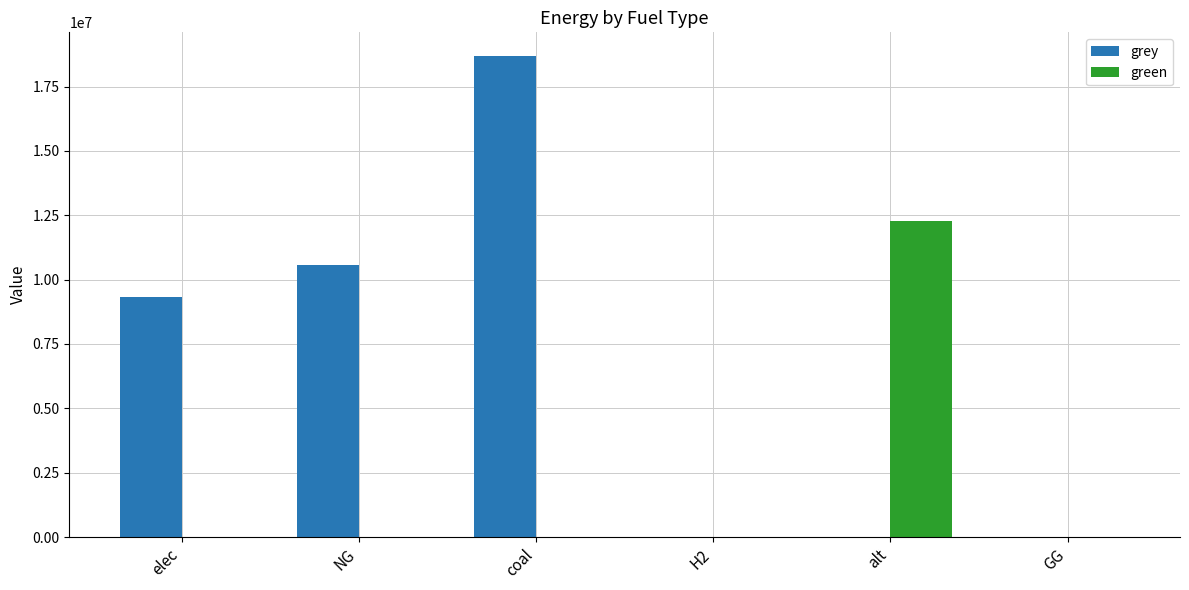

The value of green at elec is 0.0. True or false?

True